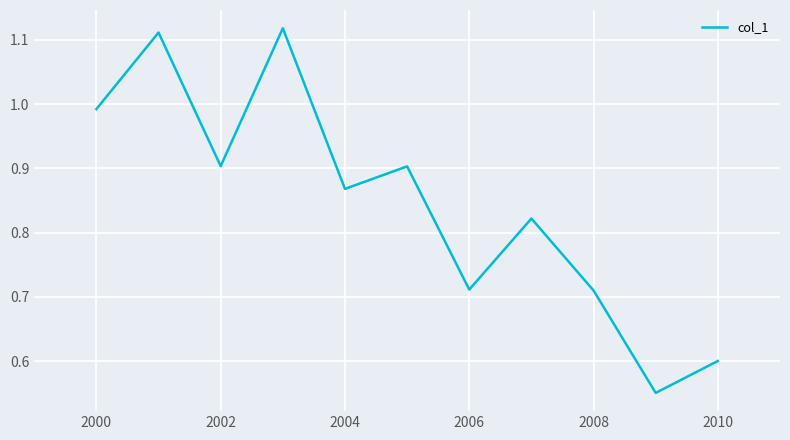

How many interior local peaks (higher than both neighbors) does the data have?

4